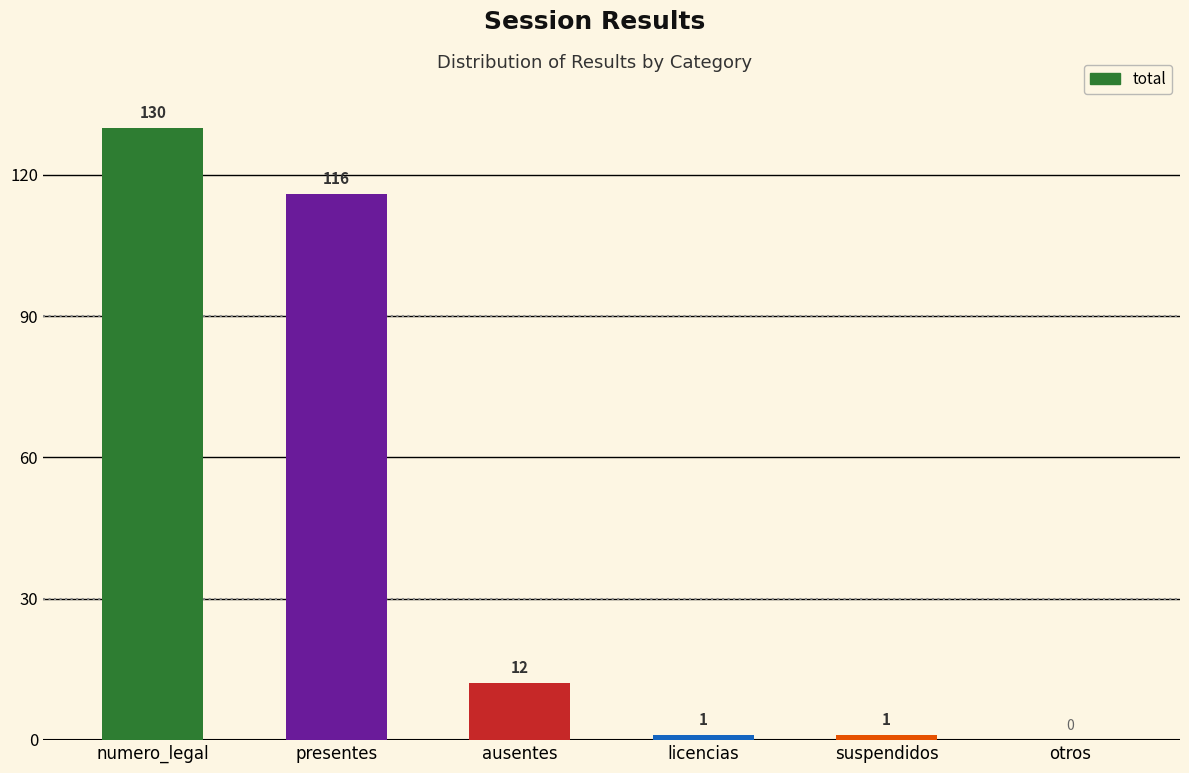

What is the sum of the values at ausentes and licencias?

13